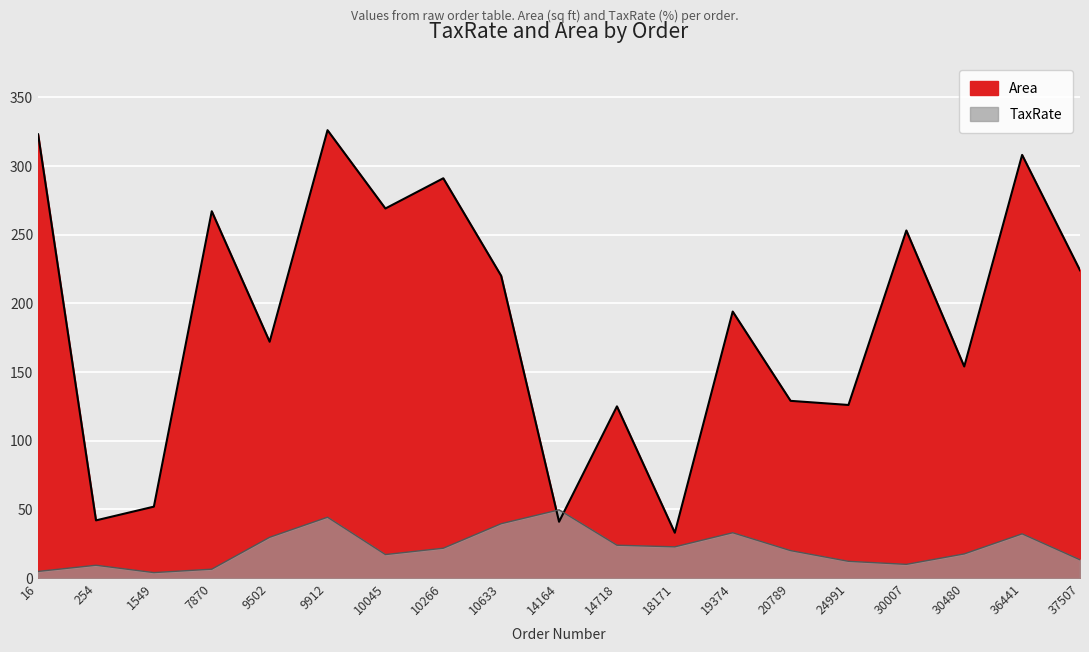

Which series has the widest spread of values?

Area